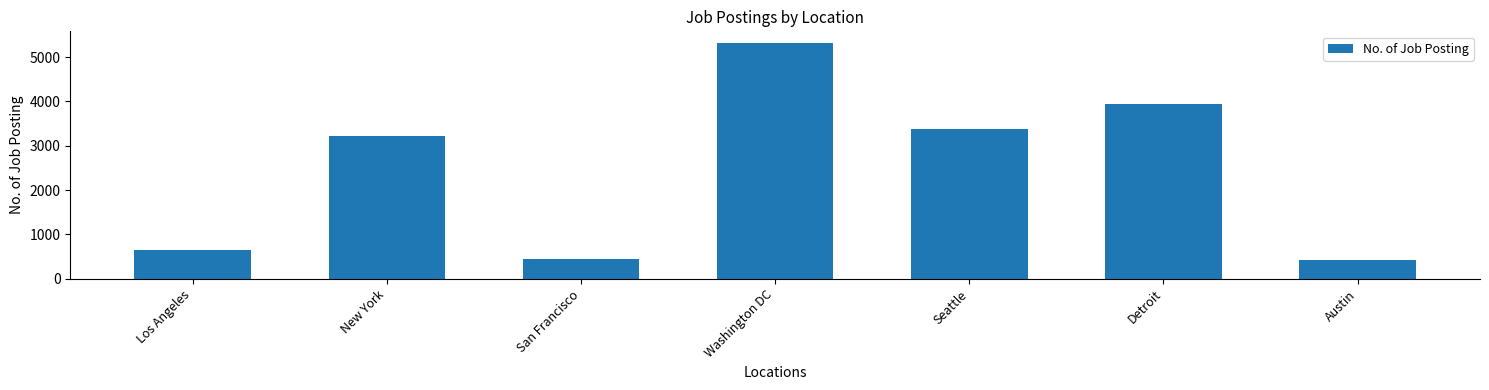

What is the difference between the maximum and minimum values?

4882